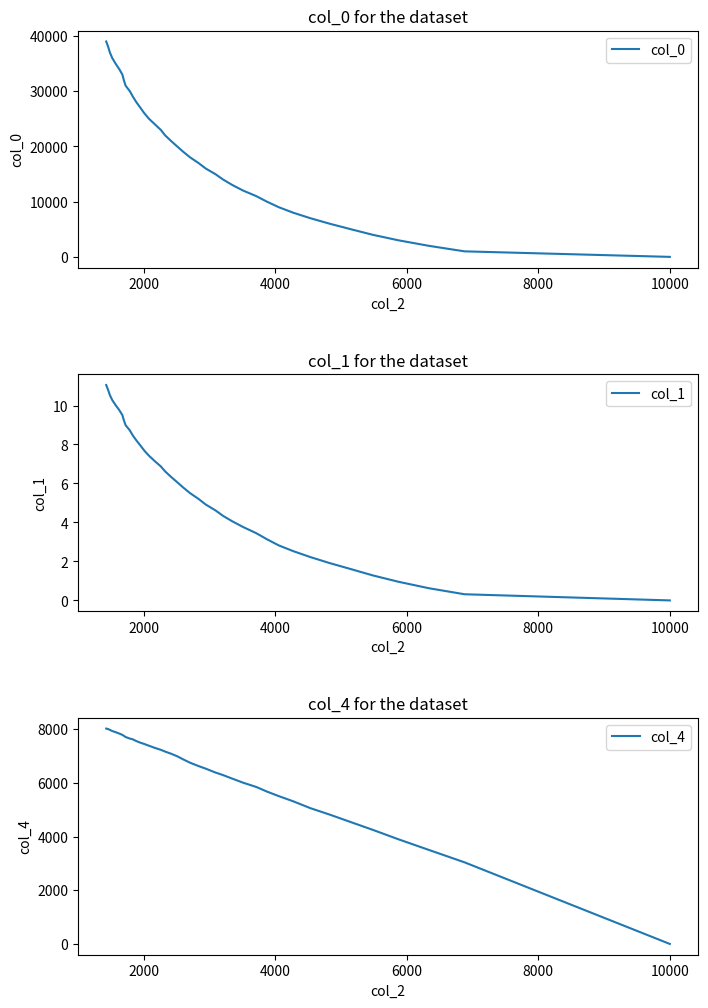

How many data points in col_1 are less than 6?

20